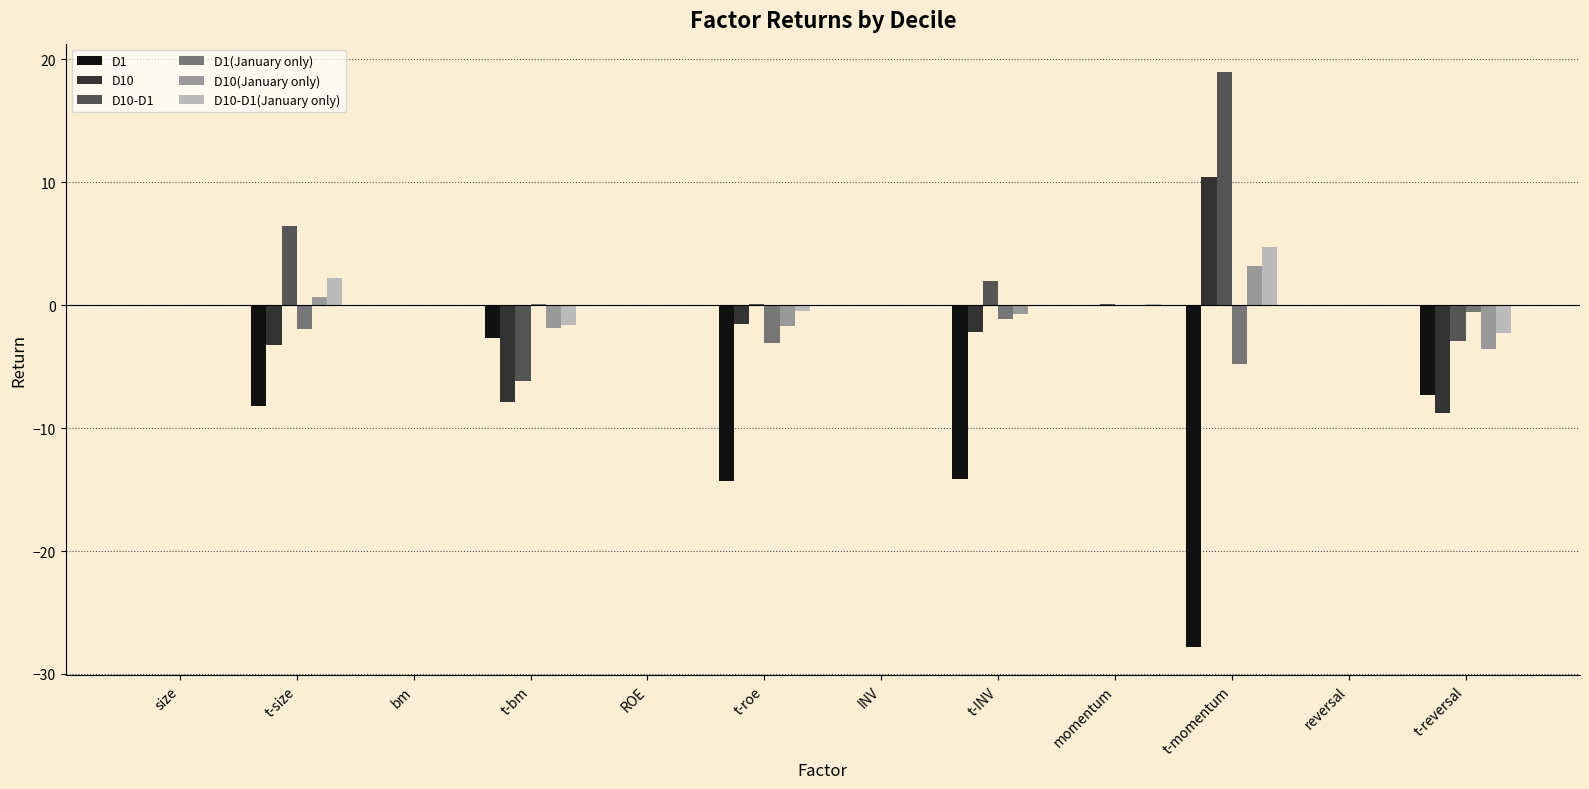

The value of D1 at t-reversal is -2.0. True or false?

False